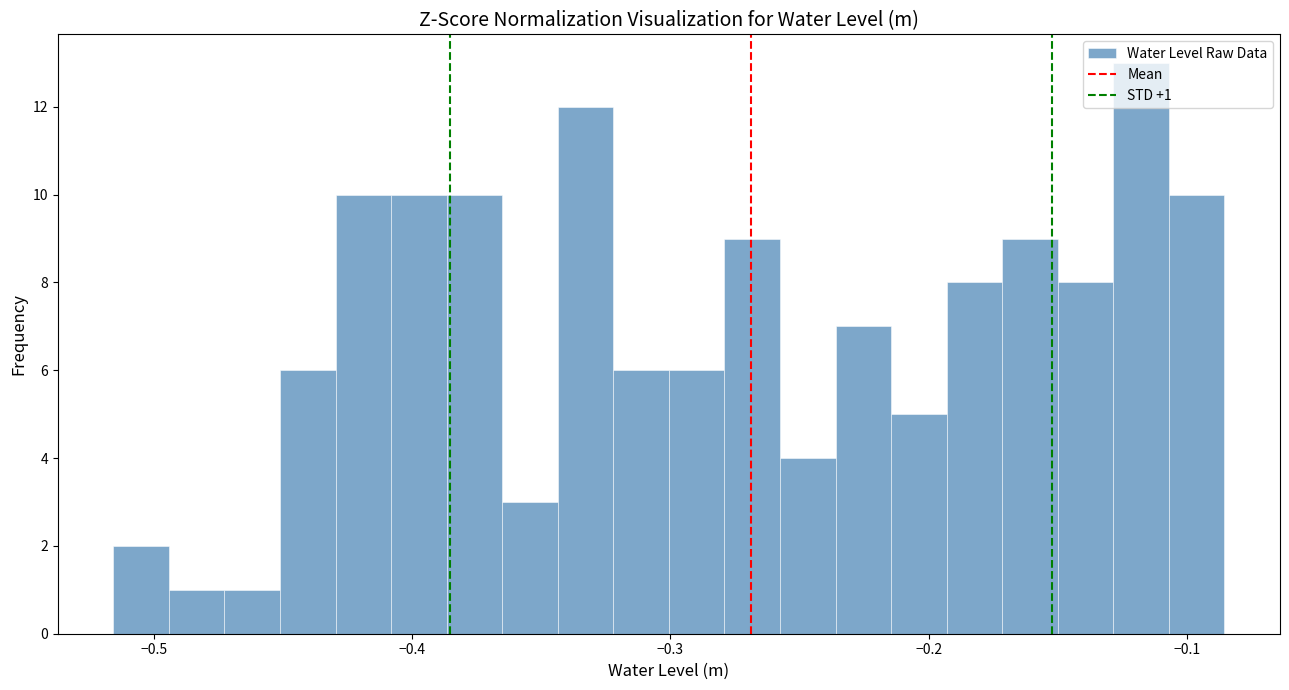

Around what value on the x-axis is the tallest bar? Give the approximate position of its centre, as read against the axis.

-0.12